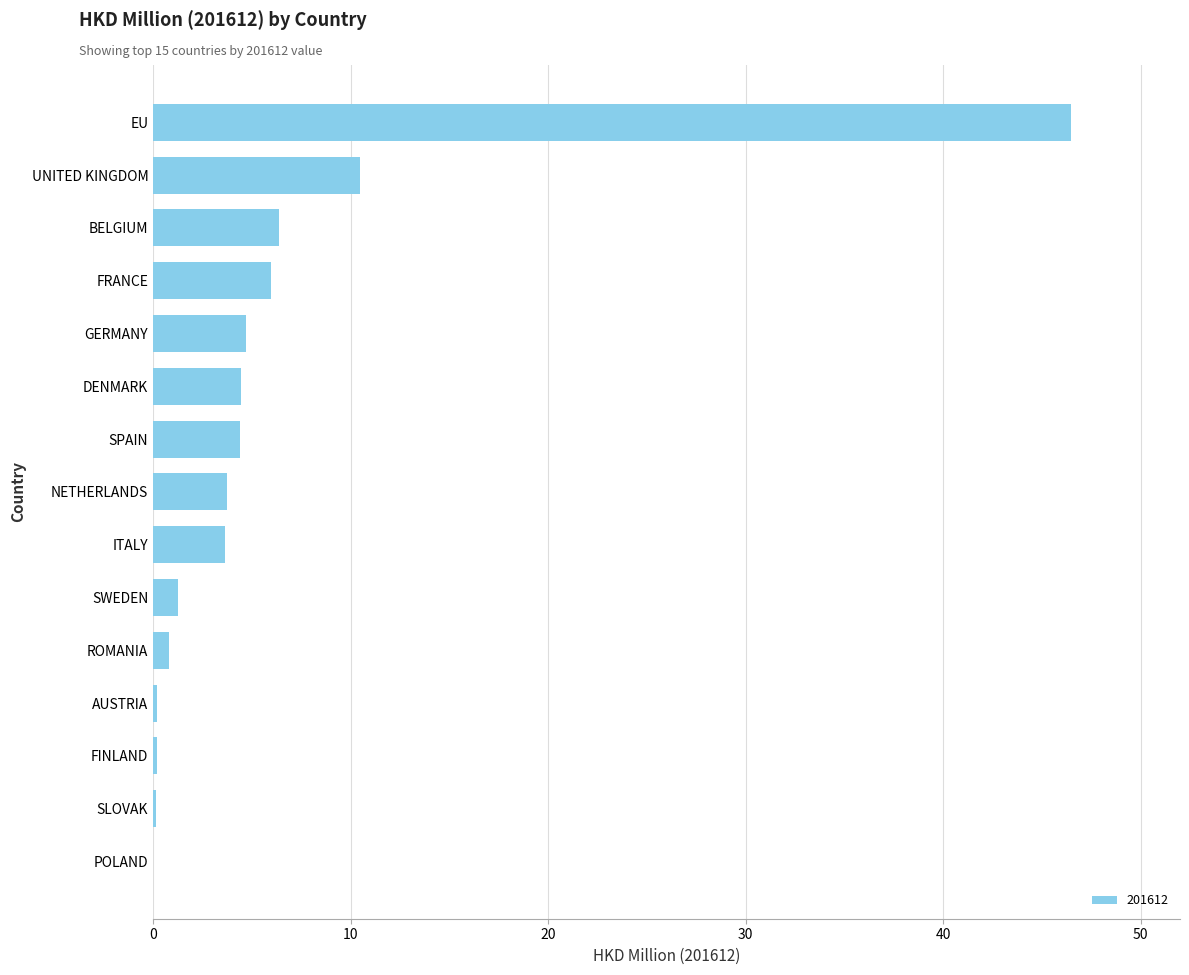

What is the ratio of the value at GERMANY to the value at FRANCE?

0.8